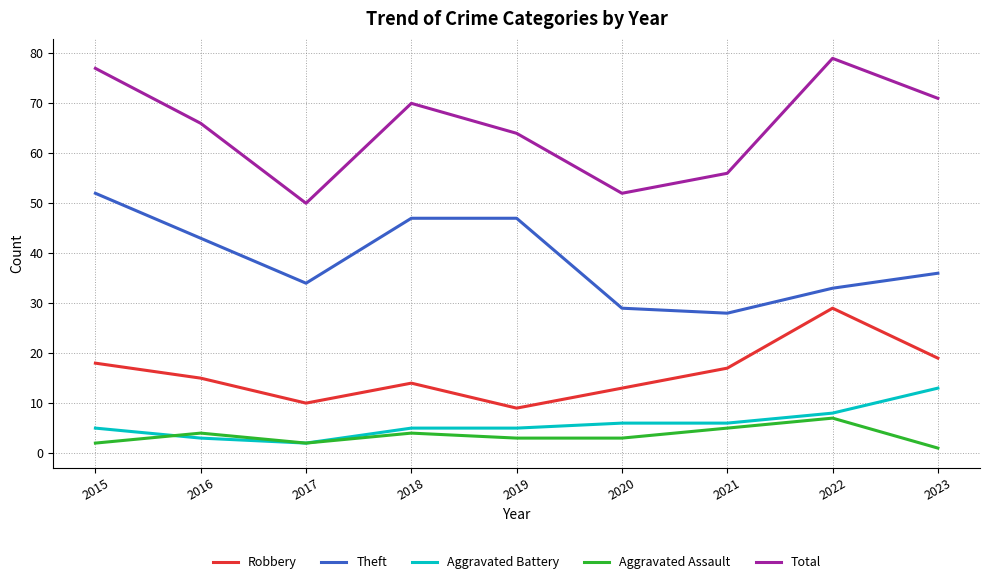

What is the sum of all Aggravated Assault values?

31